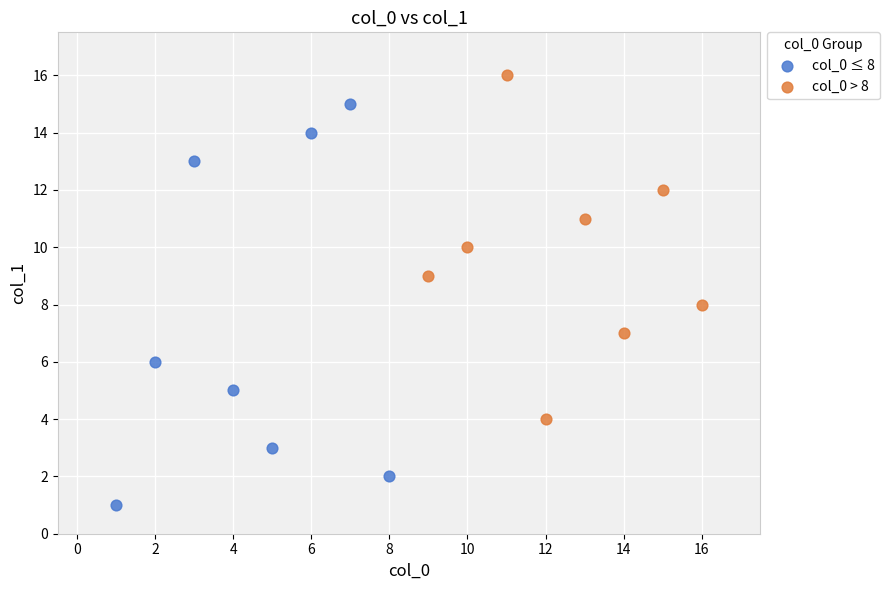

Which series contains the highest Y value?

col_0 > 8